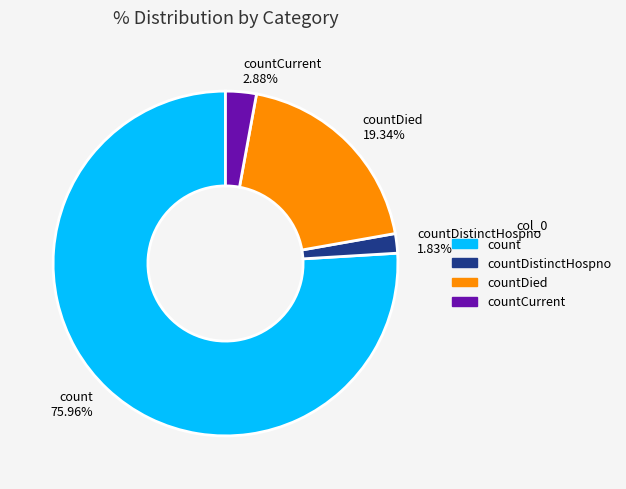

Is it true that countDied is 9% of the pie?

False